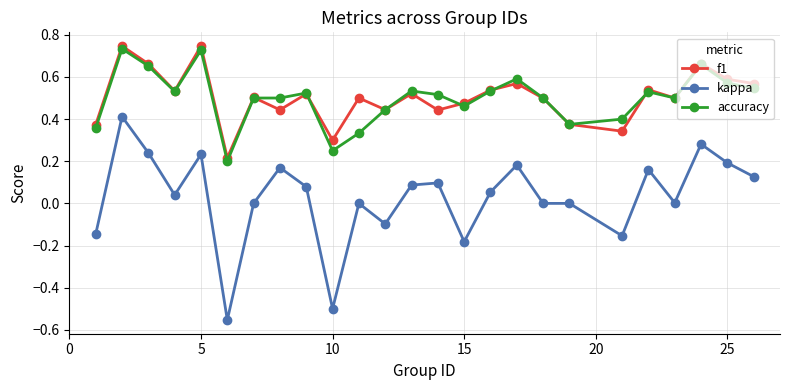

True or false: accuracy has more than 1 points higher than both neighbors.

True